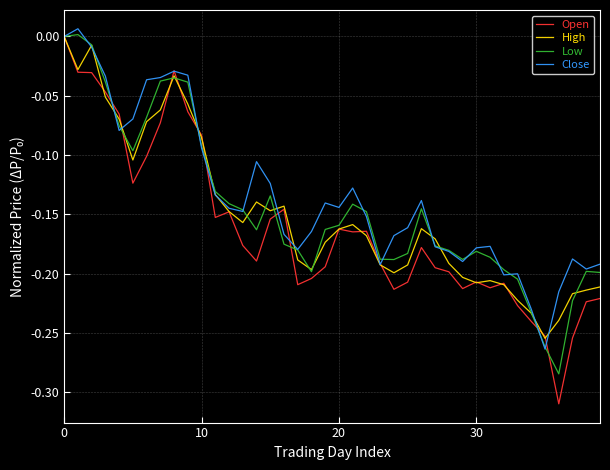

True or false: Close has a value of 0.0 at 0.

True